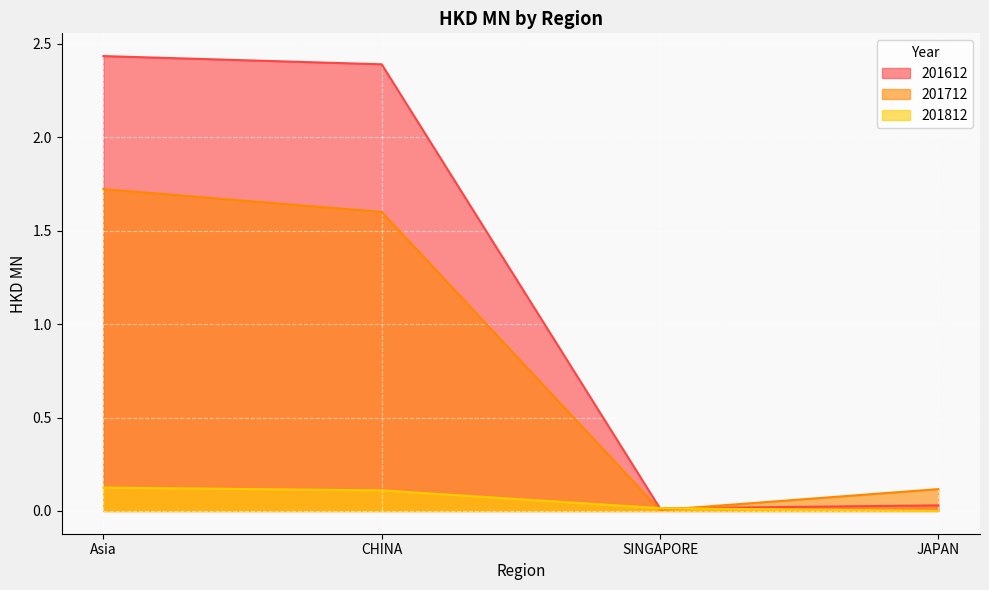

At how many categories does at least one series exceed 1?

2